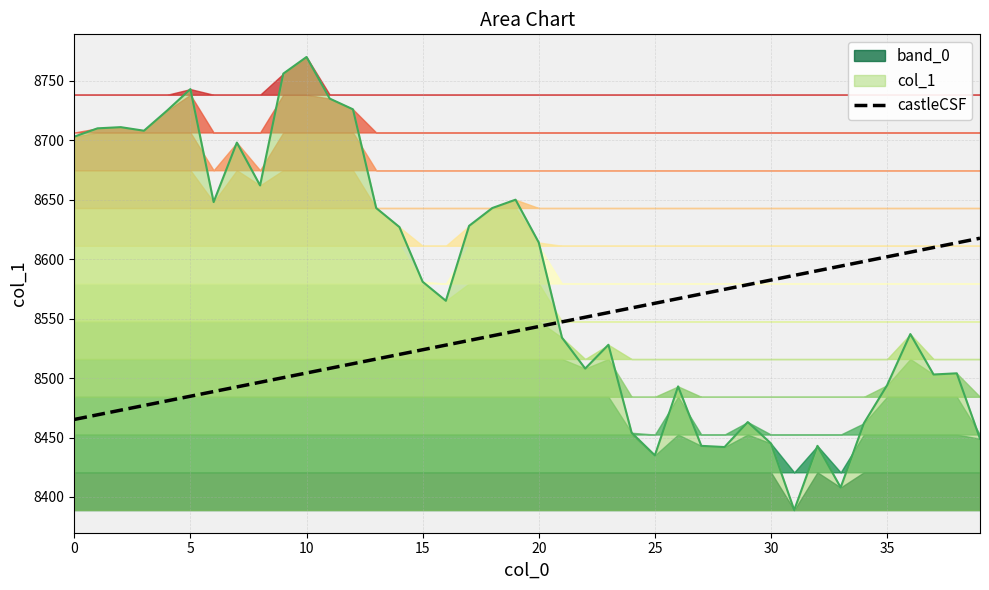

After their last crossing, which series has the higher values: col_1 or castleCSF?

castleCSF